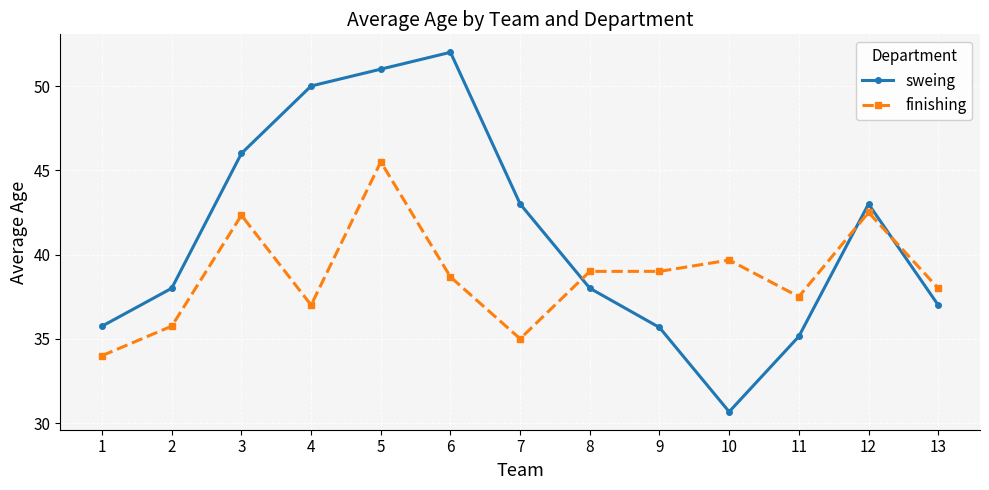

What is the greatest value displayed?

52.0